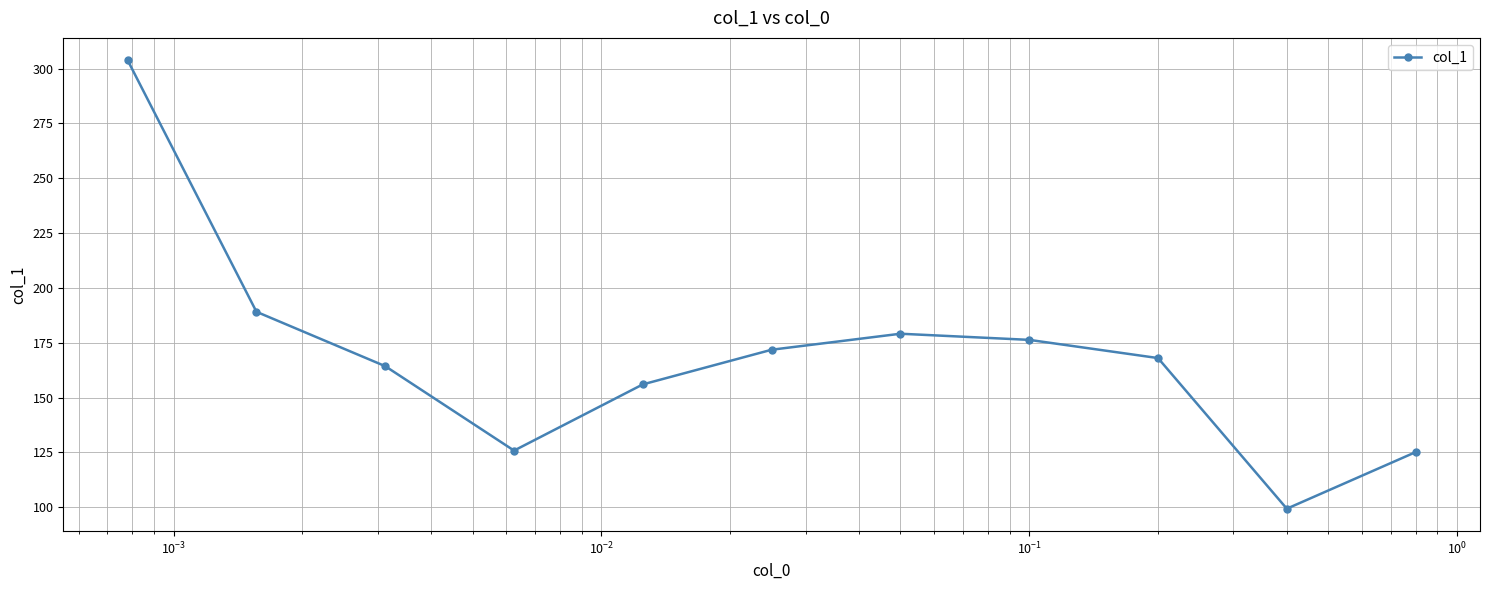

What is the value of the 1st point from the left?

303.8